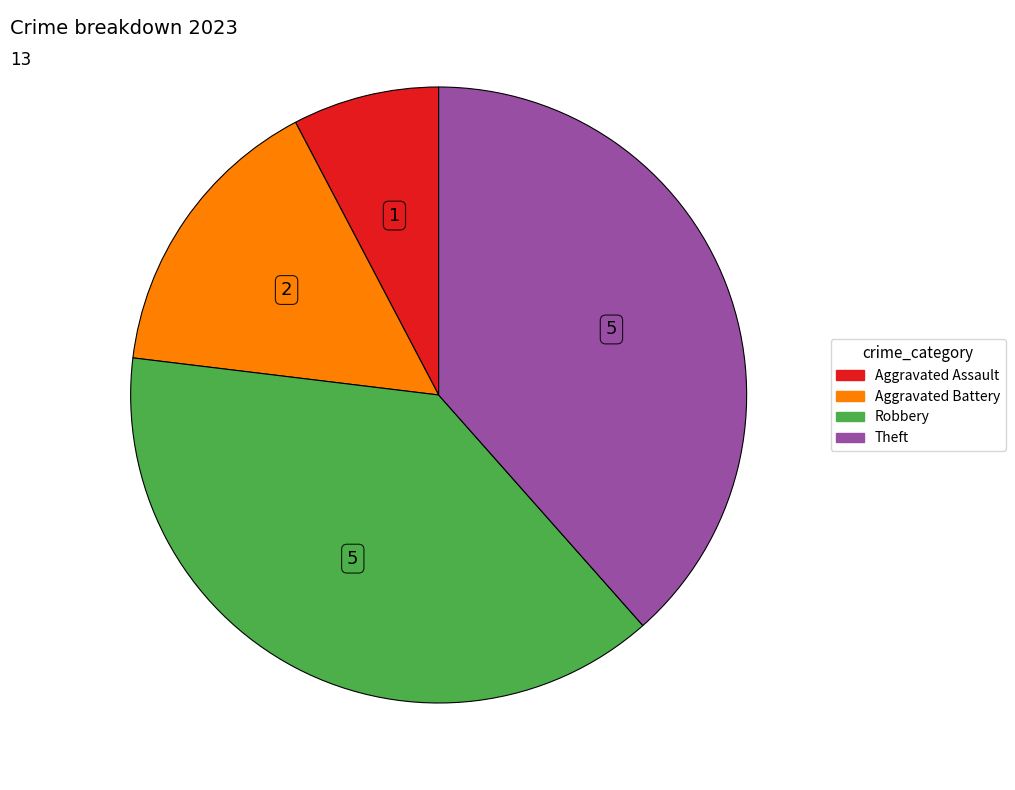

Count the number of slices in the pie.

4